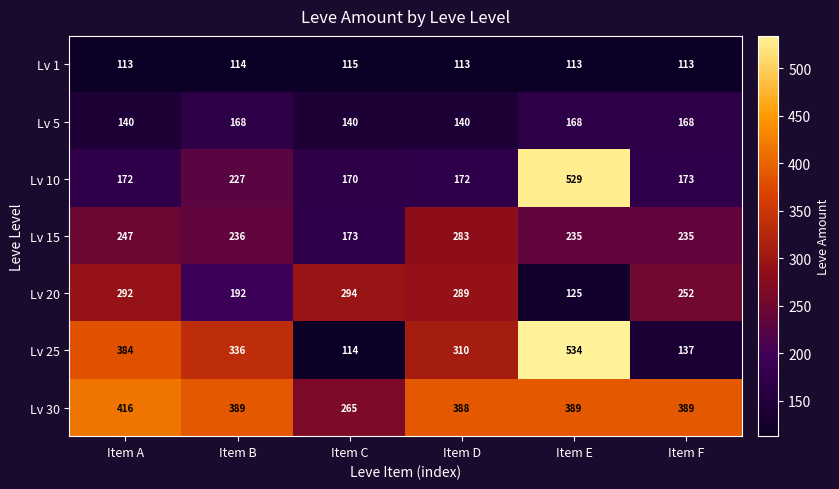

At how many categories does at least one series exceed 238?

6